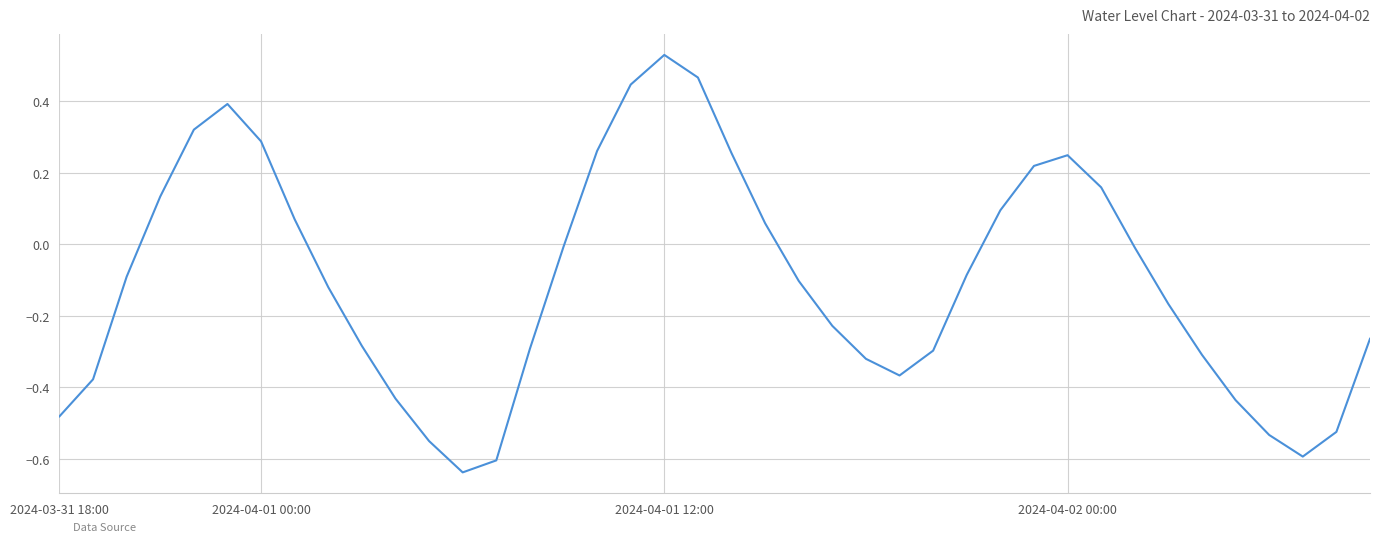

True or false: the data has more than 1 interior local peaks.

True